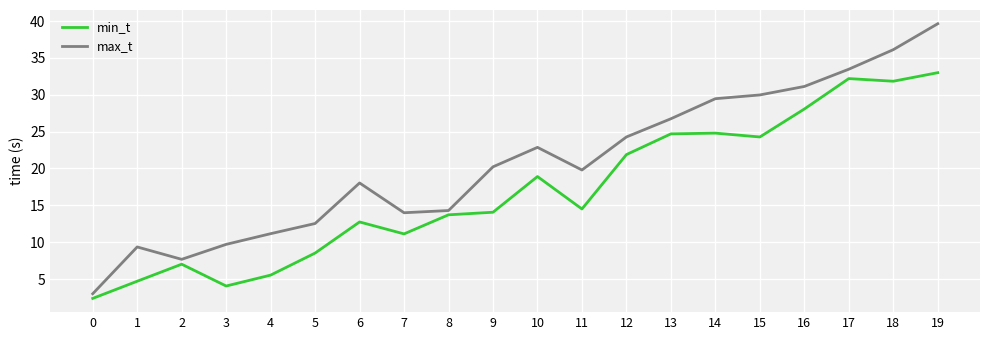

What is the maximum value shown in the chart?

39.6